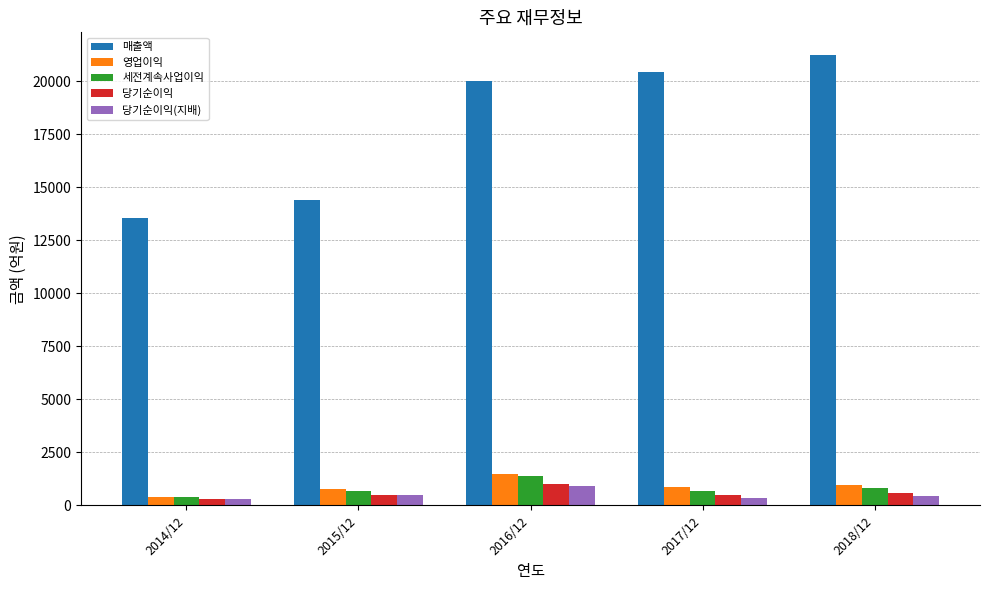

What is the highest value of the 세전계속사업이익 series?

1362